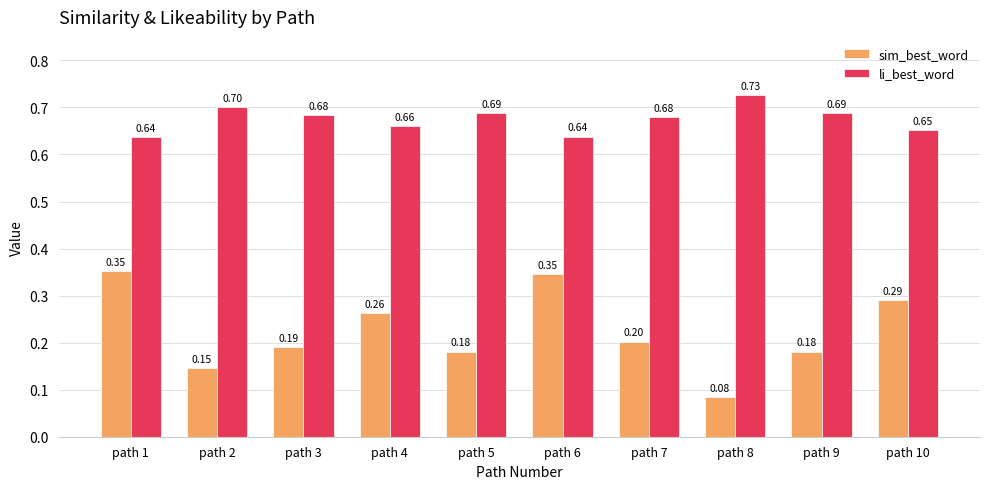

Which series has the largest range (max minus min)?

sim_best_word